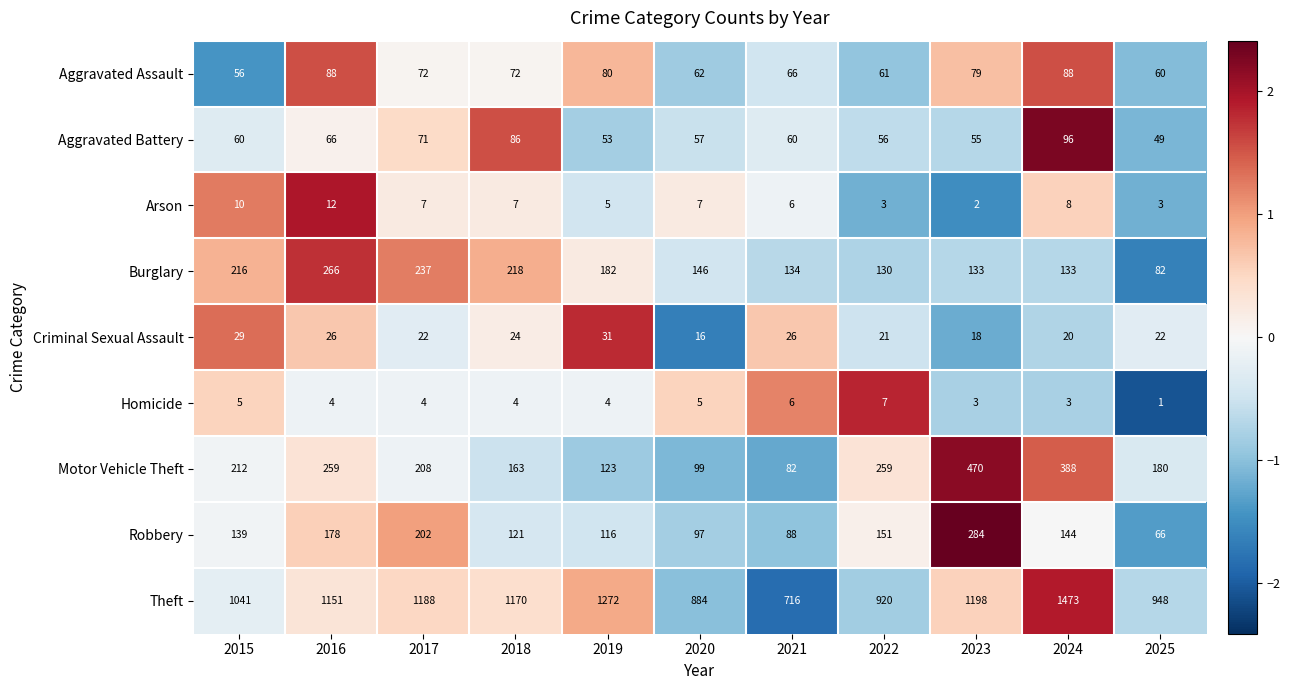

What is the average value of the Theft series?

1087